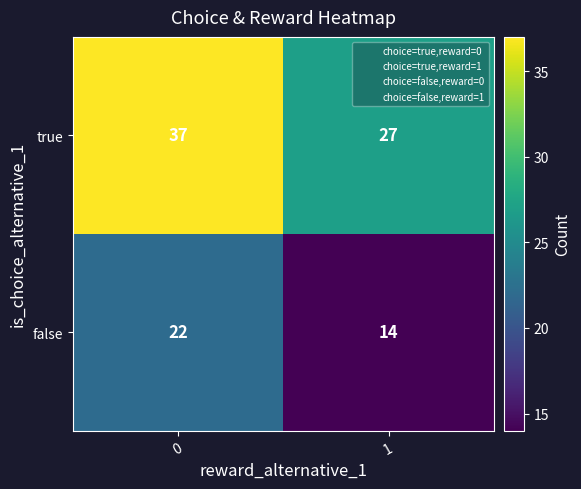

Which series has the largest range (max minus min)?

true